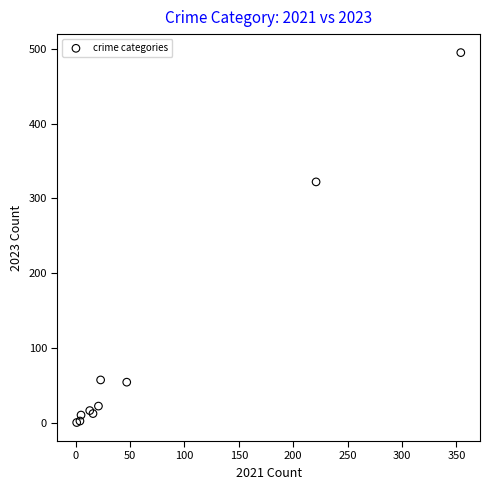

What Y value in the scatter plot is closest to 247?

322